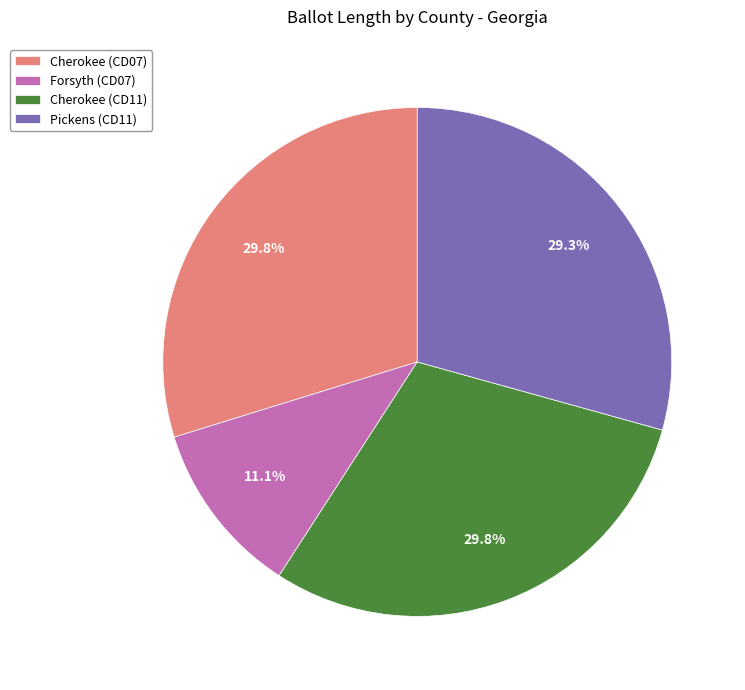

What is the ratio of the value at Forsyth (CD07) to the value at Cherokee (CD11)?

0.4